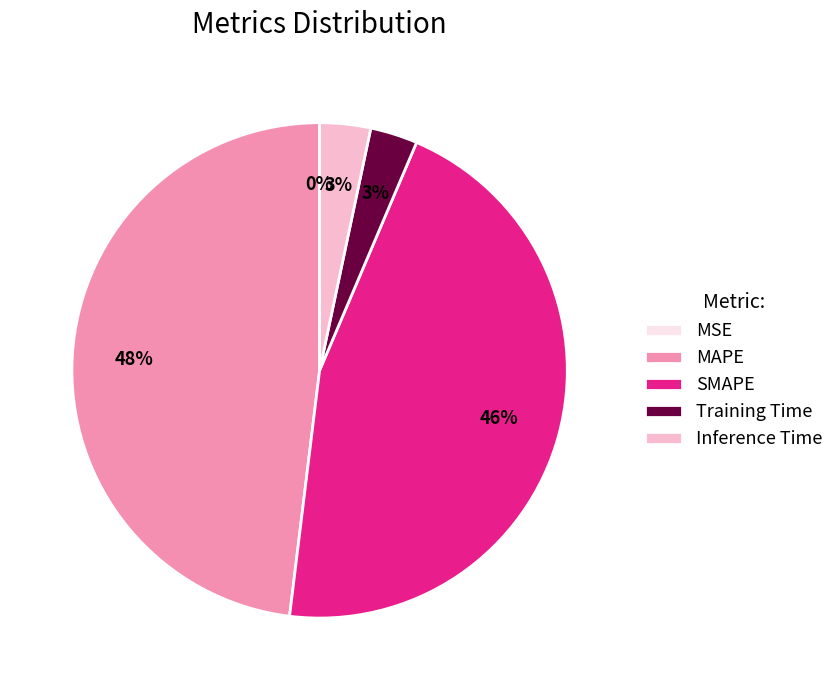

To the nearest percent, what is the difference between the largest and smallest slice percentages?

48%